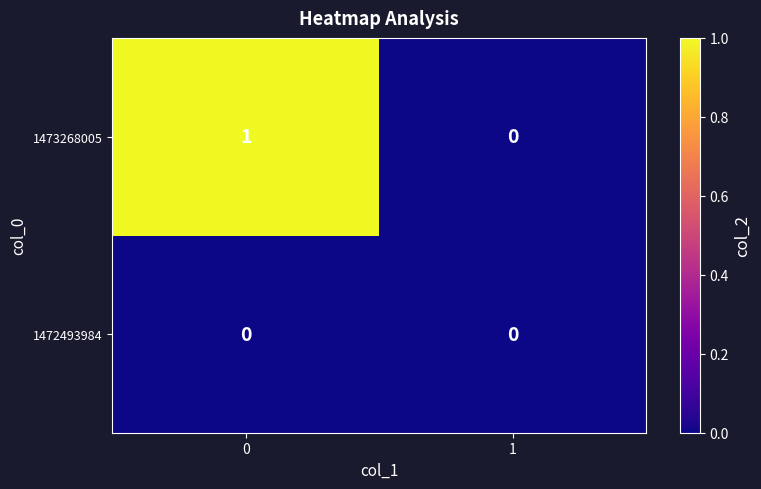

Rank the series at 0 from lowest to highest value.

1472493984, 1473268005